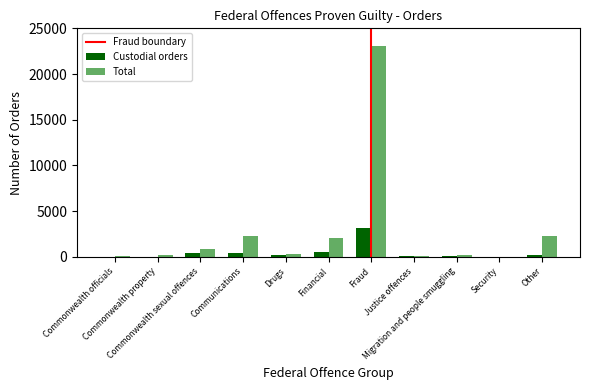

What is the sum of all Total values?

31319